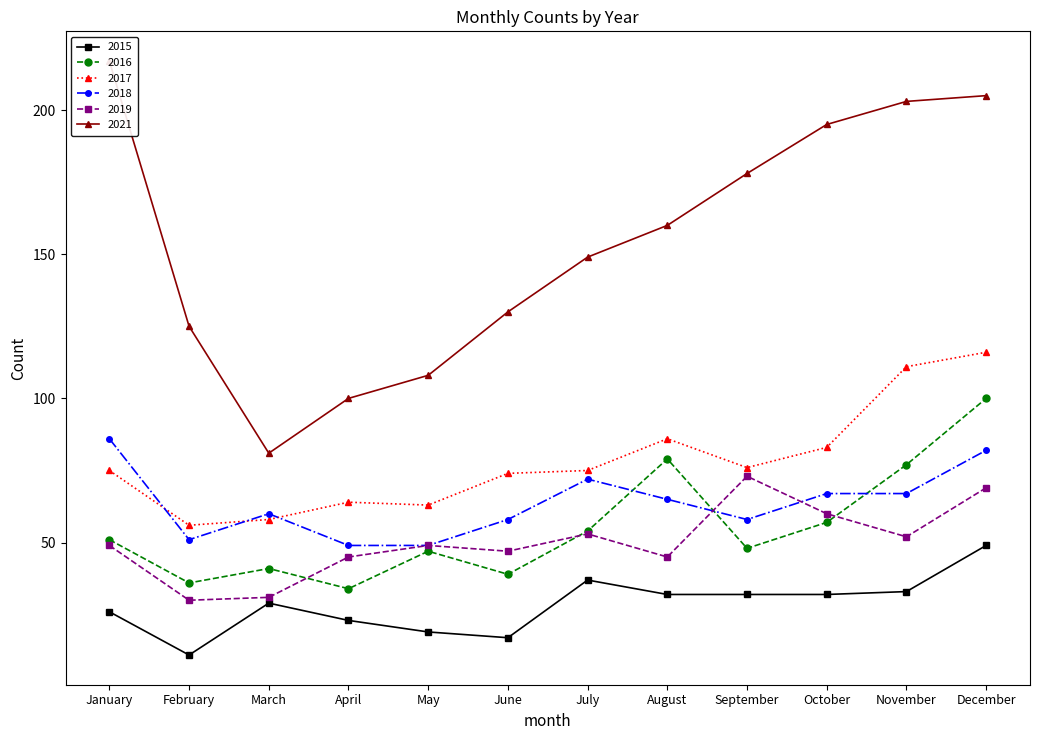

What is the value of the 2021 point at the 11th from the left?

203